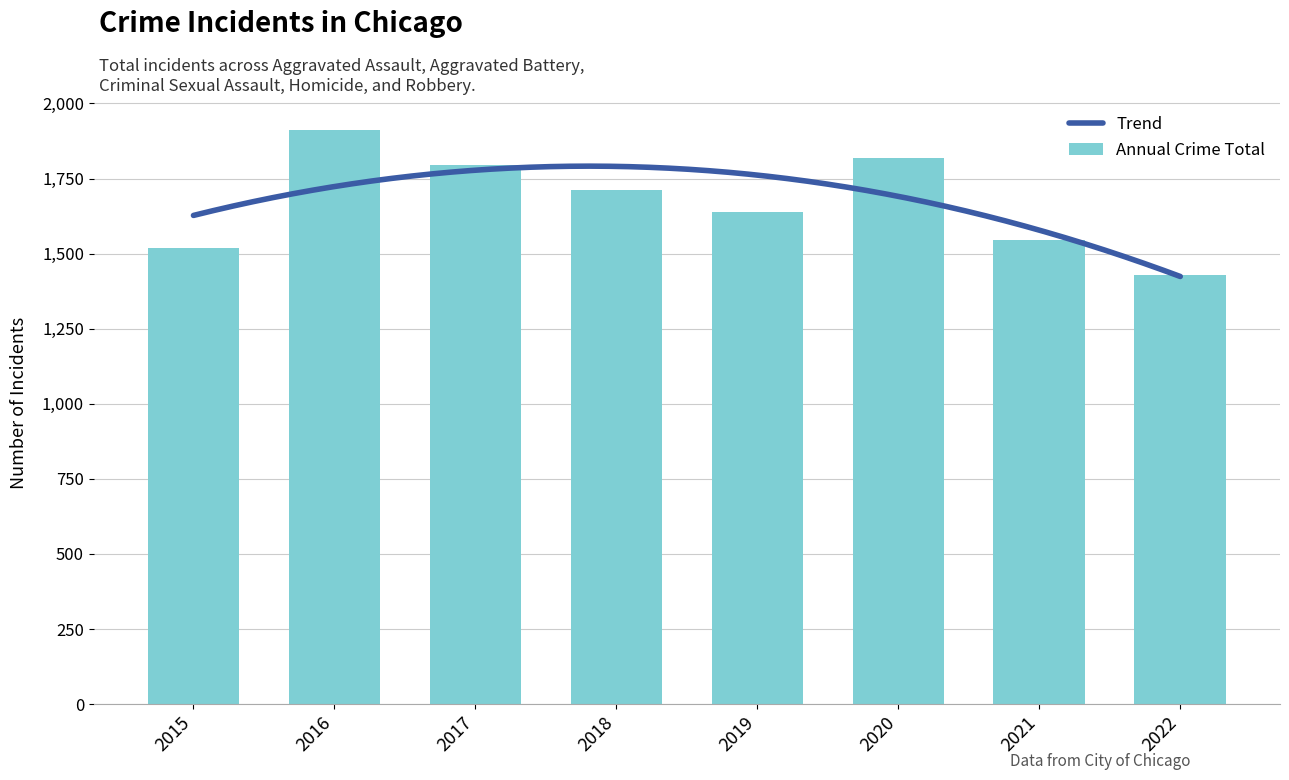

At which label does Annual Crime Total reach its minimum?

2022